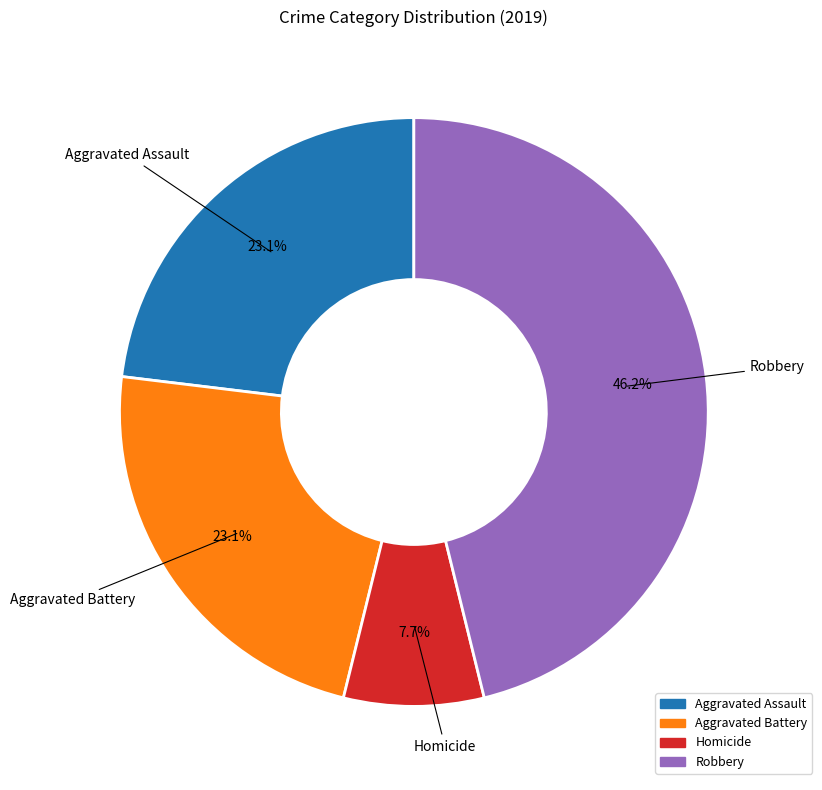

What is the total percentage of Aggravated Assault and Aggravated Battery?

46.2%